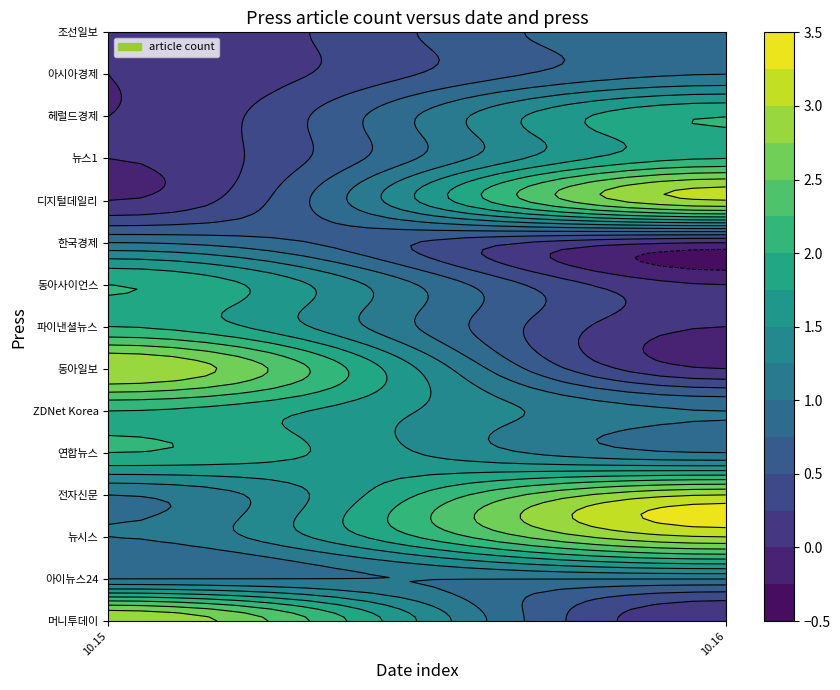

Reading left to right, extract all data points from this chart.

머니투데이: 0=3	1=0	2=0	3=0	4=0	5=0	6=0	7=0	8=0	9=0	10=0	11=0	12=0	13=0	14=0
아이뉴스24: 0=0	1=1	2=0	3=0	4=0	5=0	6=0	7=0	8=0	9=0	10=0	11=1	12=0	13=0	14=0
뉴시스: 0=0	1=0	2=1	3=0	4=0	5=0	6=0	7=0	8=0	9=0	10=0	11=0	12=1	13=0	14=2
전자신문: 0=0	1=0	2=0	3=1	4=0	5=0	6=0	7=0	8=0	9=0	10=1	11=0	12=0	13=1	14=1
연합뉴스: 0=0	1=0	2=0	3=0	4=2	5=0	6=0	7=0	8=0	9=0	10=0	11=0	12=1	13=0	14=0
ZDNet Korea: 0=0	1=0	2=0	3=0	4=0	5=2	6=0	7=0	8=0	9=0	10=0	11=0	12=0	13=0	14=1
동아일보: 0=0	1=0	2=0	3=0	4=0	5=0	6=3	7=0	8=0	9=0	10=0	11=0	12=0	13=0	14=0
파이낸셜뉴스: 0=0	1=0	2=0	3=0	4=0	5=0	6=0	7=2	8=0	9=0	10=0	11=0	12=0	13=0	14=0
동아사이언스: 0=0	1=0	2=0	3=0	4=0	5=0	6=0	7=0	8=2	9=0	10=0	11=0	12=0	13=0	14=0
한국경제: 0=0	1=0	2=0	3=0	4=0	5=0	6=0	7=0	8=0	9=1	10=0	11=0	12=0	13=0	14=0
디지털데일리: 0=0	1=0	2=0	3=0	4=0	5=0	6=0	7=0	8=0	9=0	10=2	11=0	12=0	13=0	14=1
뉴스1: 0=0	1=0	2=0	3=0	4=0	5=0	6=0	7=0	8=0	9=0	10=0	11=1	12=0	13=0	14=1
헤럴드경제: 0=0	1=0	2=0	3=0	4=0	5=0	6=0	7=0	8=0	9=0	10=0	11=0	12=2	13=0	14=0
아시아경제: 0=0	1=0	2=0	3=0	4=0	5=0	6=0	7=0	8=0	9=0	10=0	11=0	12=0	13=1	14=0
조선일보: 0=0	1=0	2=0	3=0	4=0	5=0	6=0	7=0	8=0	9=0	10=0	11=0	12=0	13=0	14=1